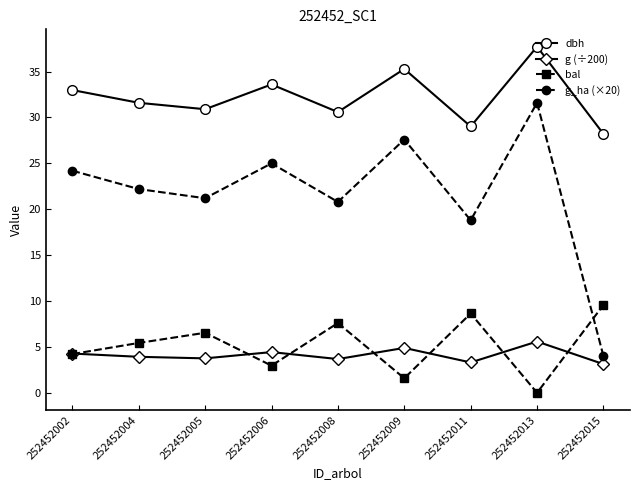

At which category is the sum across all series the highest?

252452013